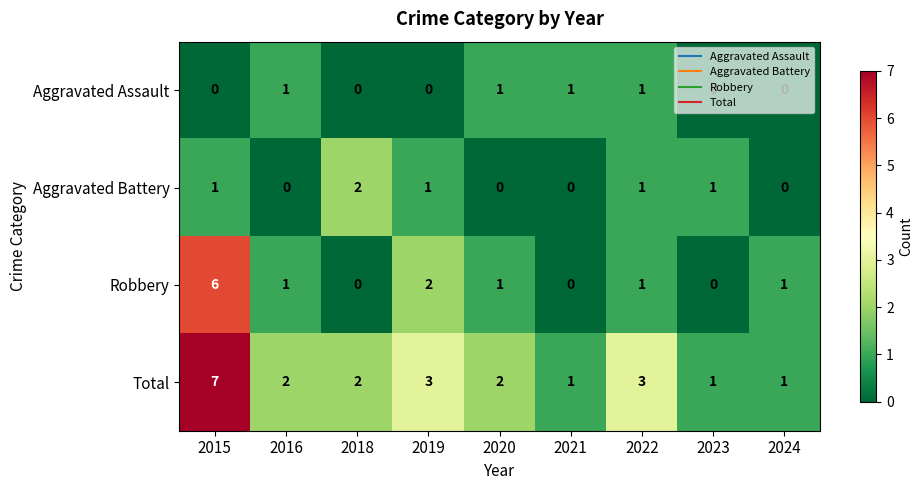

What is the total value across all series at 2020?

4